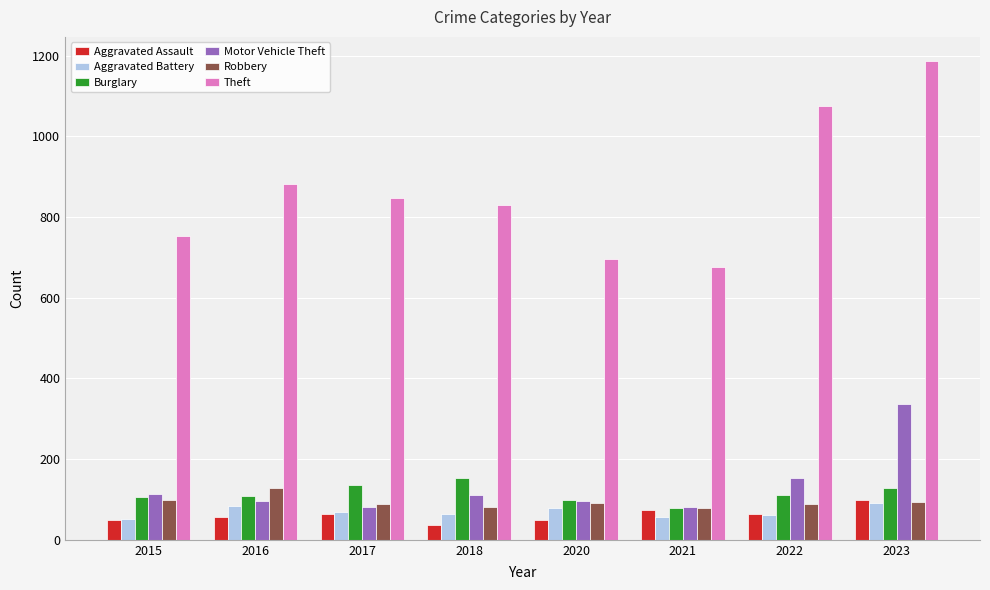

What is the value of the Aggravated Battery bar at the 4th from the left?

64